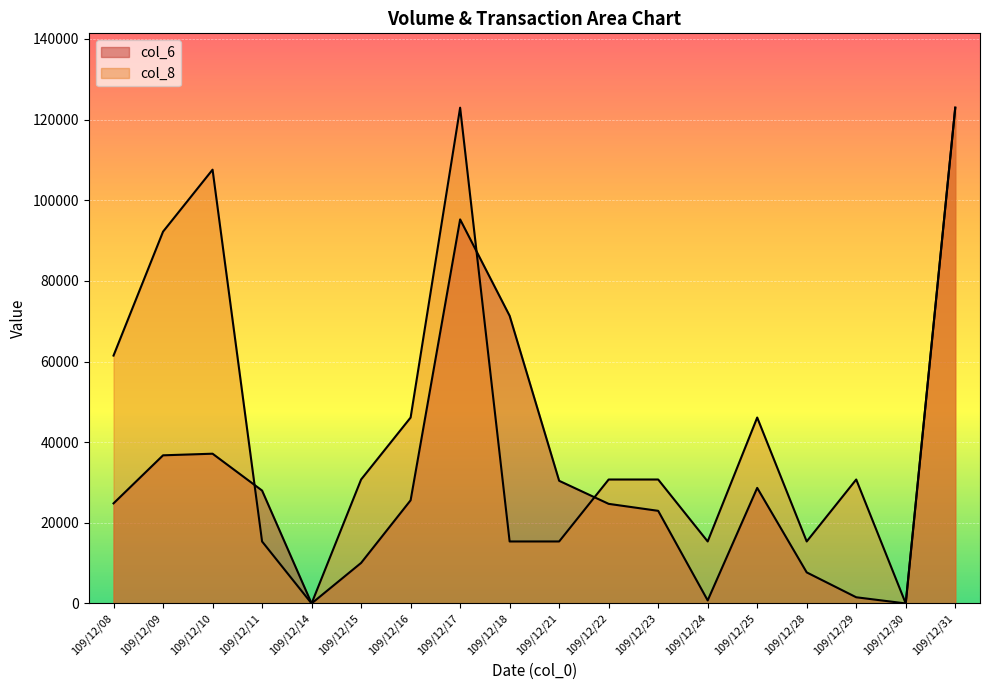

What is the difference between the highest and lowest values at 109/12/08?

36660